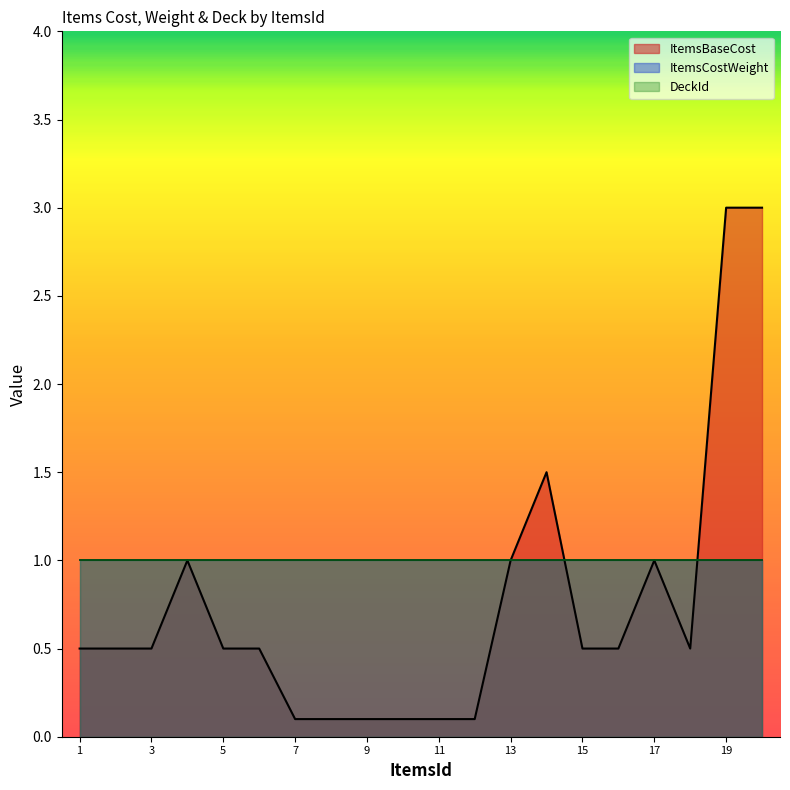

What is the difference between the highest and lowest values at 5?

0.5